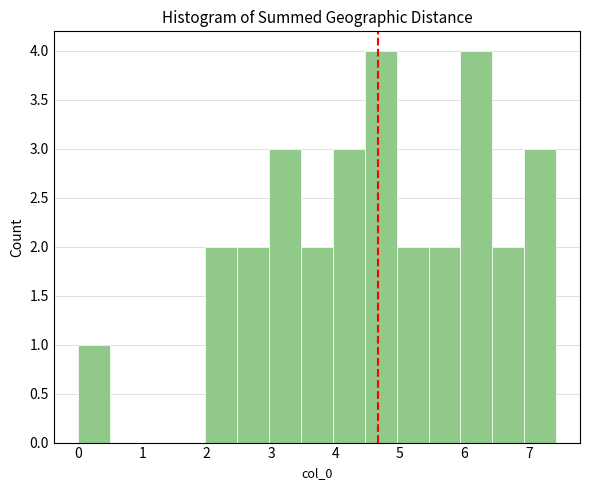

How tall is the bar that spans 2.5 to 3.0 on the x-axis? Neither the bar edges nor the heights are printed on the chart, so give them approximately, as read against the axes.

2